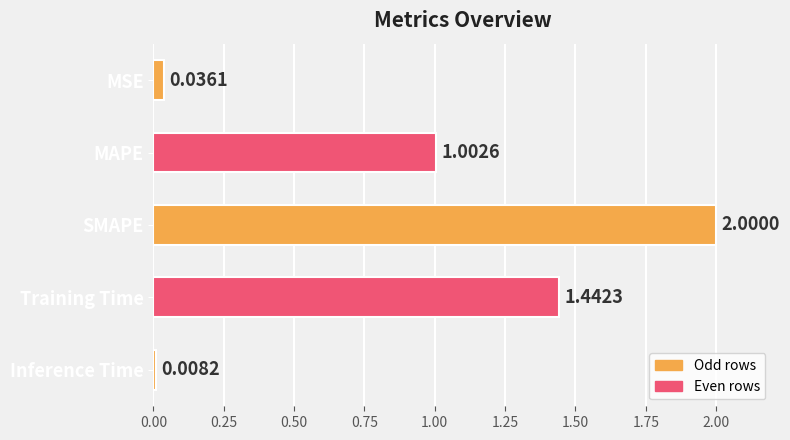

What is the label of the 1st bar from the top?

MSE